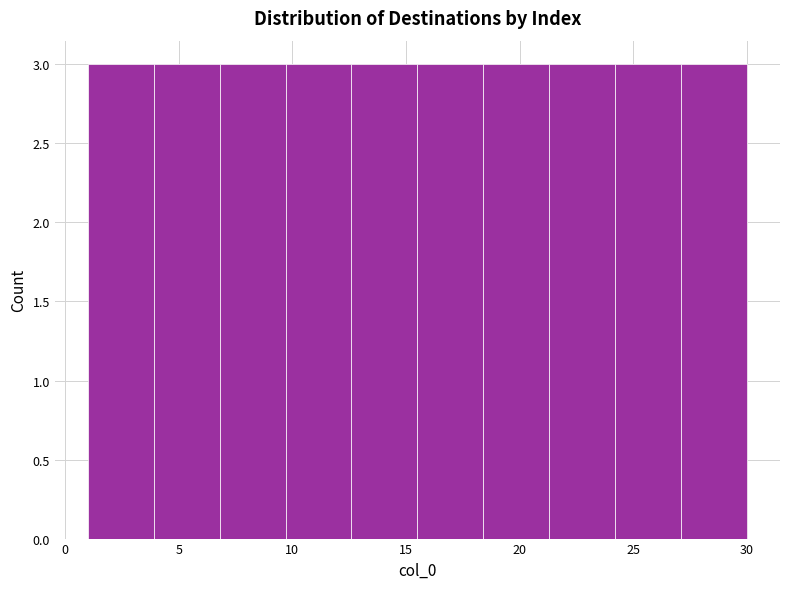

Reading left to right, transcribe this chart: for each bar, give the range it covers on the x-axis and its height. Neither the bar edges nor the heights are printed on the chart, so give them approximately, as read against the axes.

1.0 to 3.9: 3
3.9 to 6.8: 3
6.8 to 9.7: 3
9.7 to 12.6: 3
12.6 to 15.5: 3
15.5 to 18.4: 3
18.4 to 21.3: 3
21.3 to 24.2: 3
24.2 to 27.1: 3
27.1 to 30.0: 3